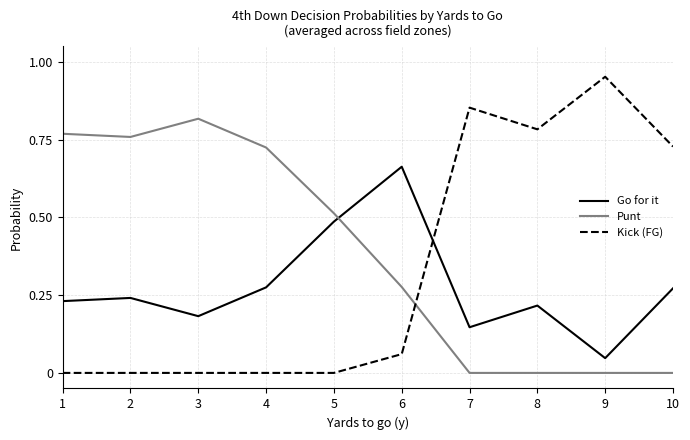

Rank the series by their maximum value, from lowest to highest.

Go for it, Punt, Kick (FG)